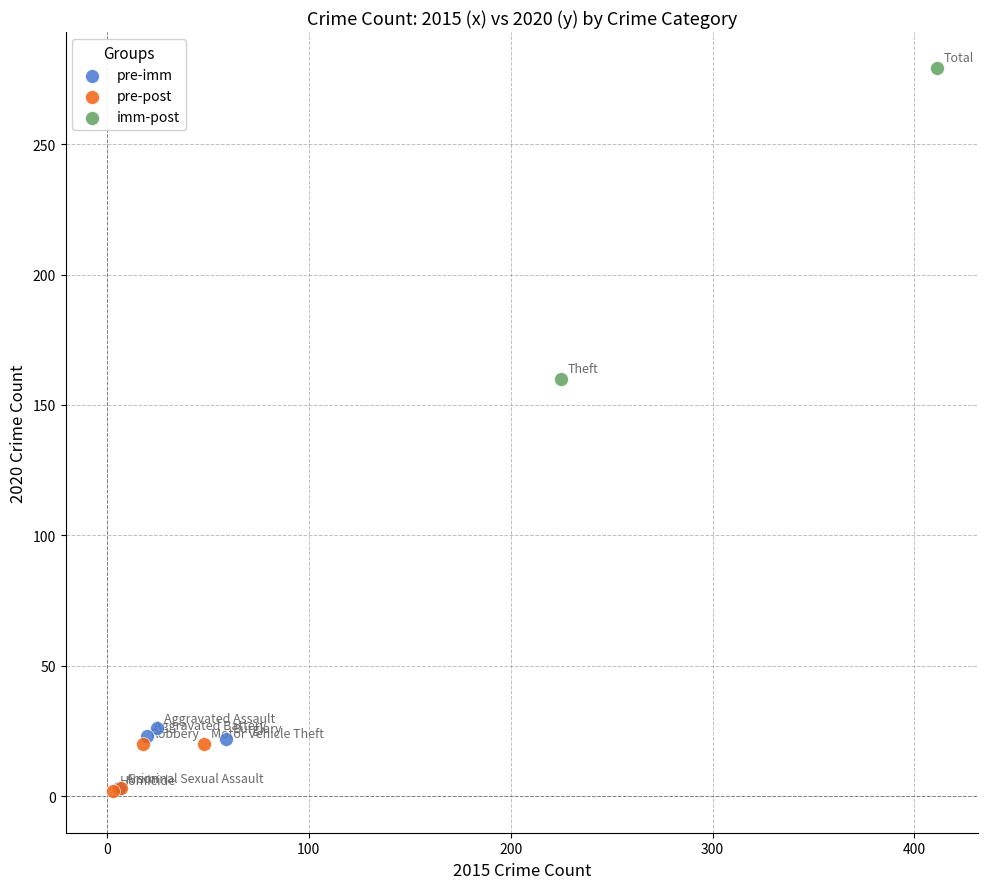

Which series reaches the maximum Y coordinate?

imm-post